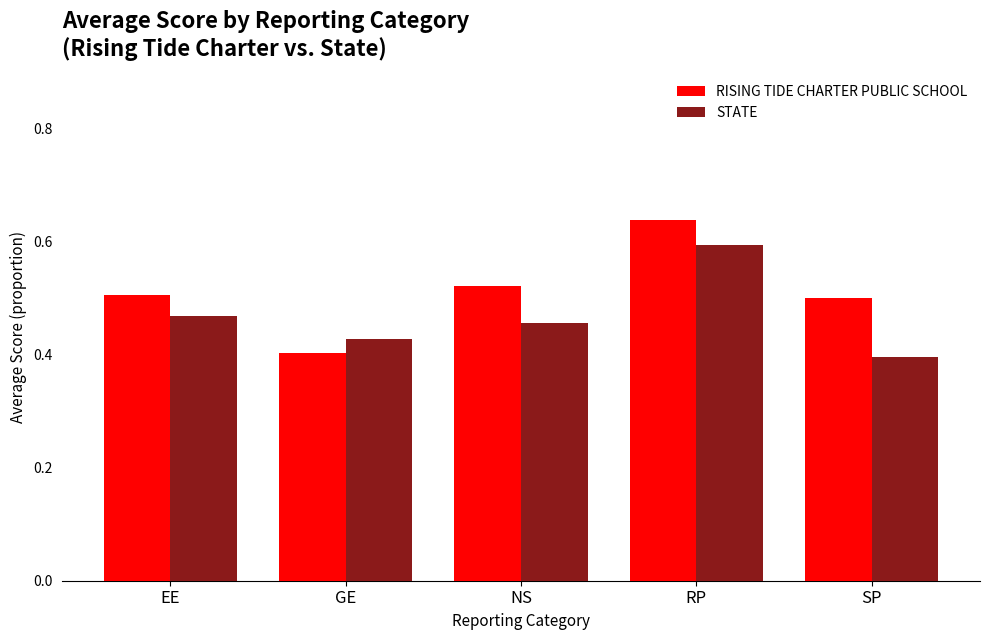

How many RISING TIDE CHARTER PUBLIC SCHOOL values are between 0 and 1?

5